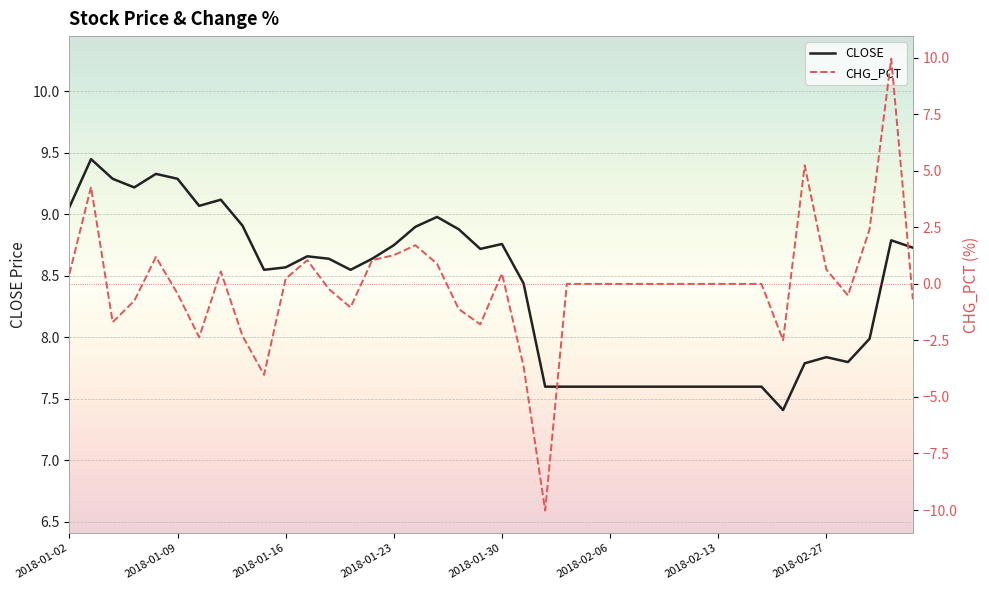

What are all the series names shown in the legend?

CLOSE, CHG_PCT